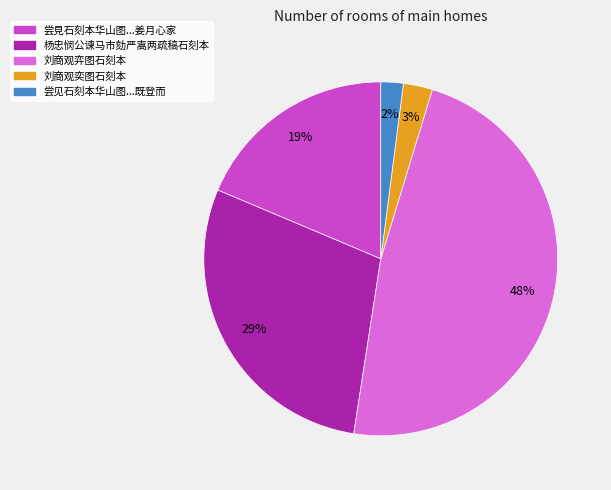

How many segments does this pie chart have?

5